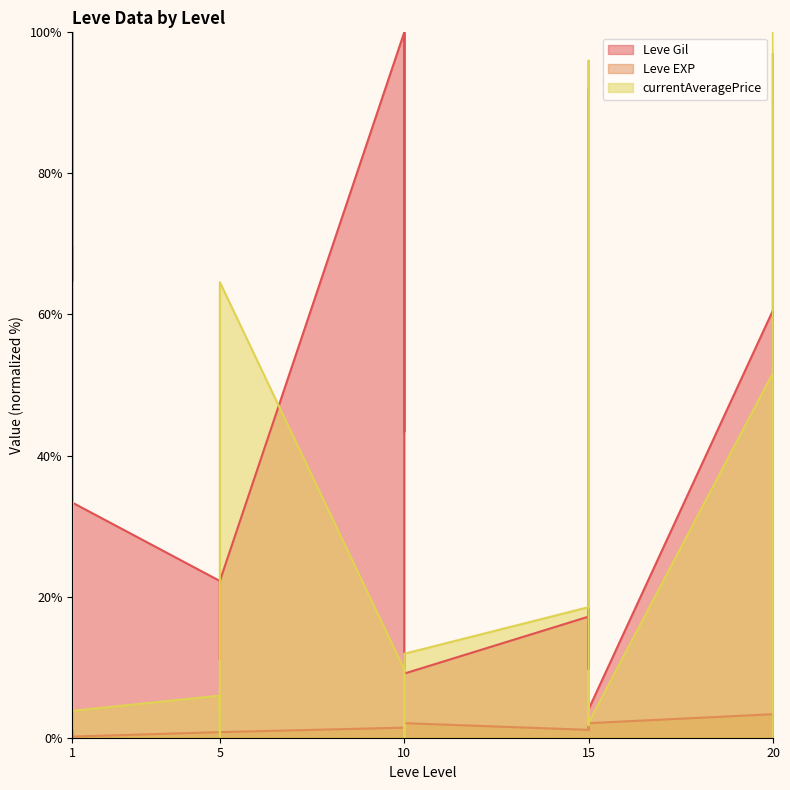

Read the Leve Gil value at 15.

91.9